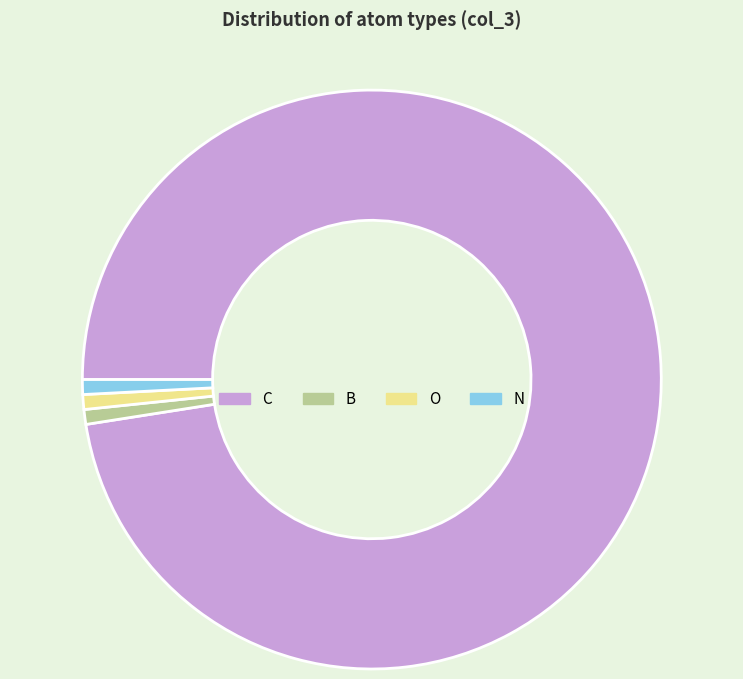

Which has a higher value, N or C?

C